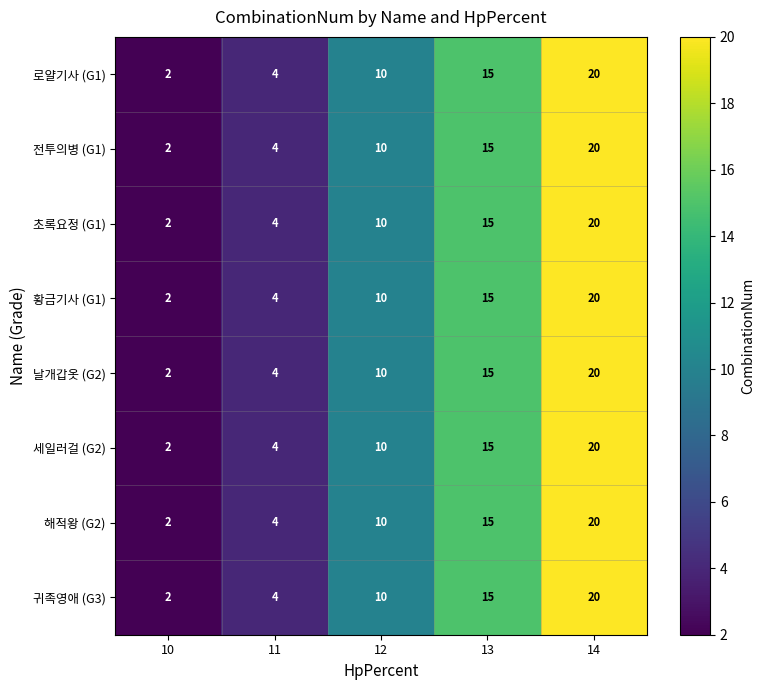

What is the difference between the maximum and minimum values in the 귀족영애 (G3) series?

18